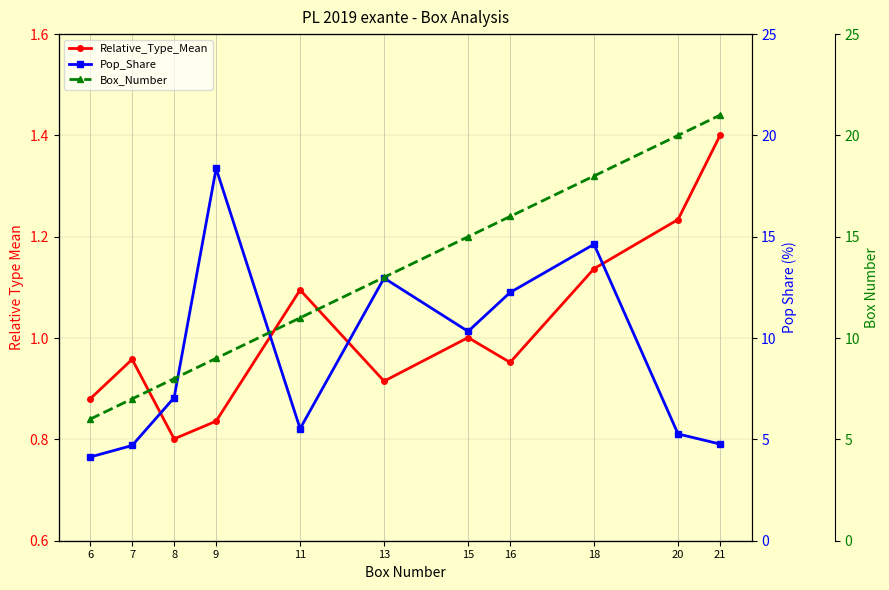

Where is the first local maximum for Pop_Share?

9